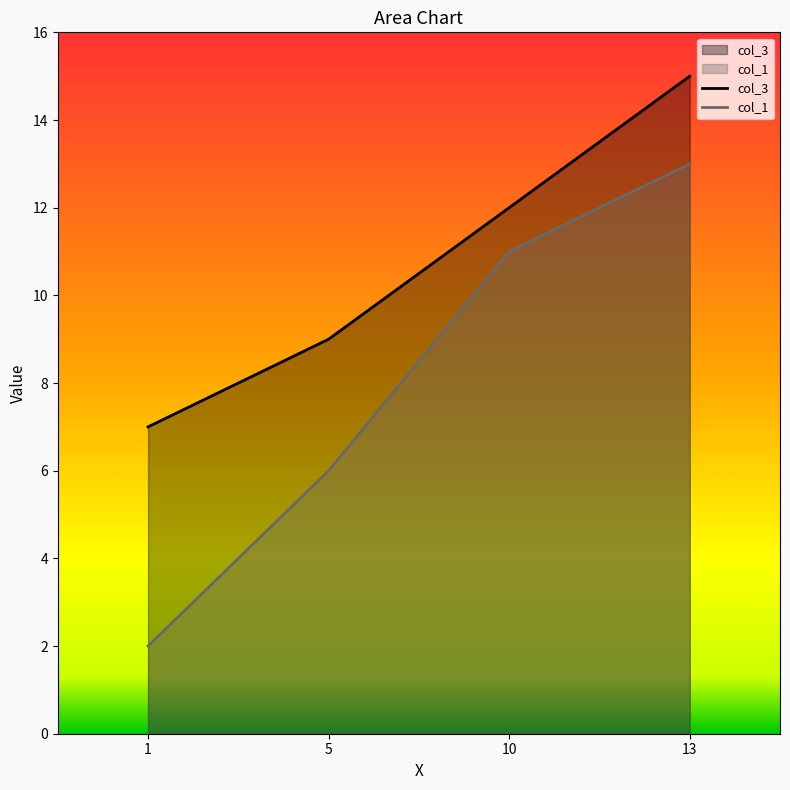

List the series in order of their peak value, lowest first.

col_1, col_3